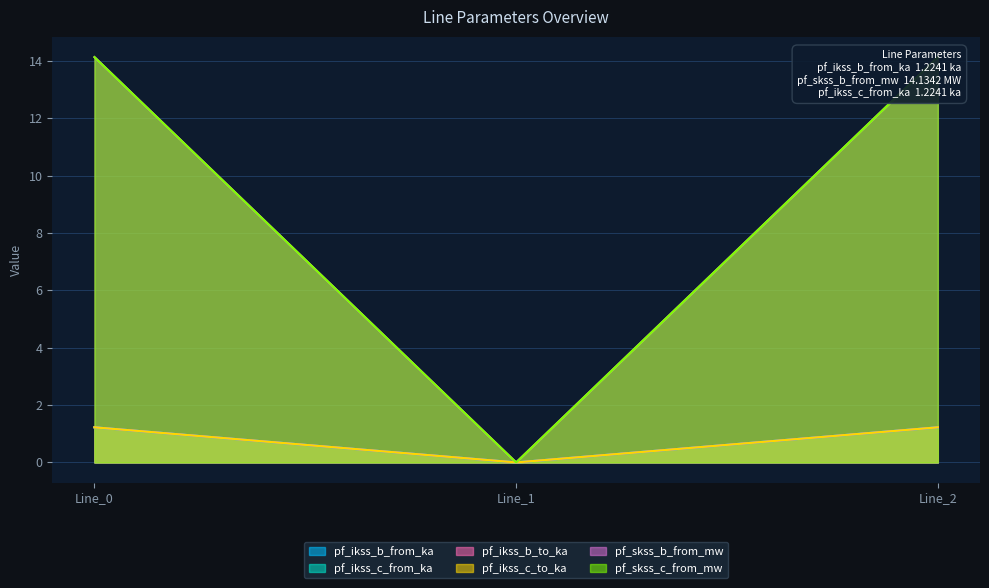

True or false: pf_ikss_b_from_ka has a value of 8.2 at Line_0.

False